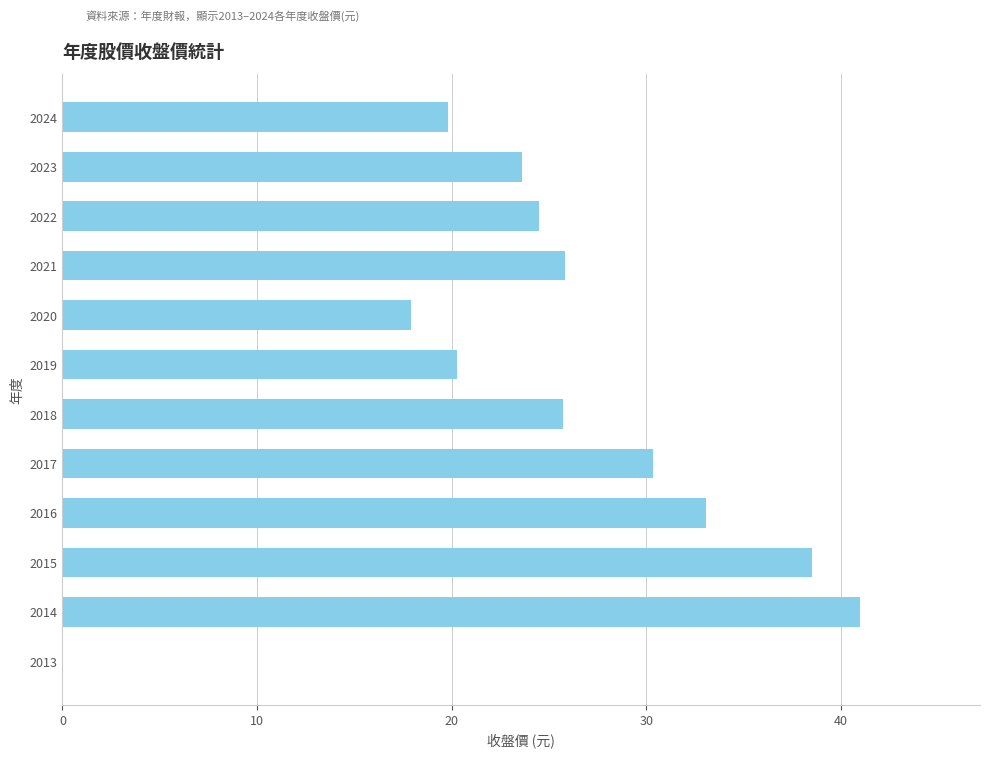

What is the greatest value displayed?

41.0